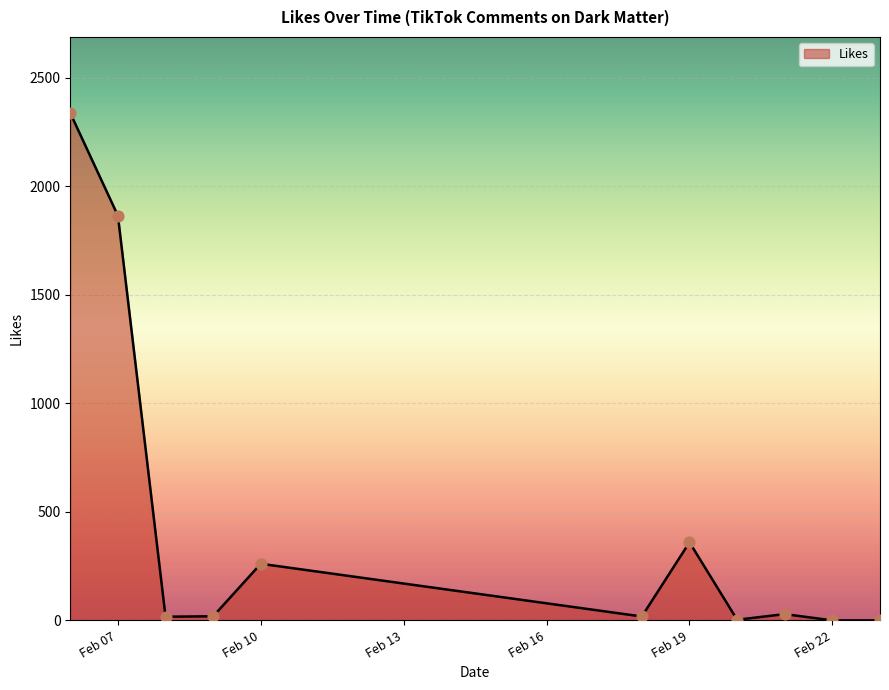

What is the maximum value shown in the chart?

2338